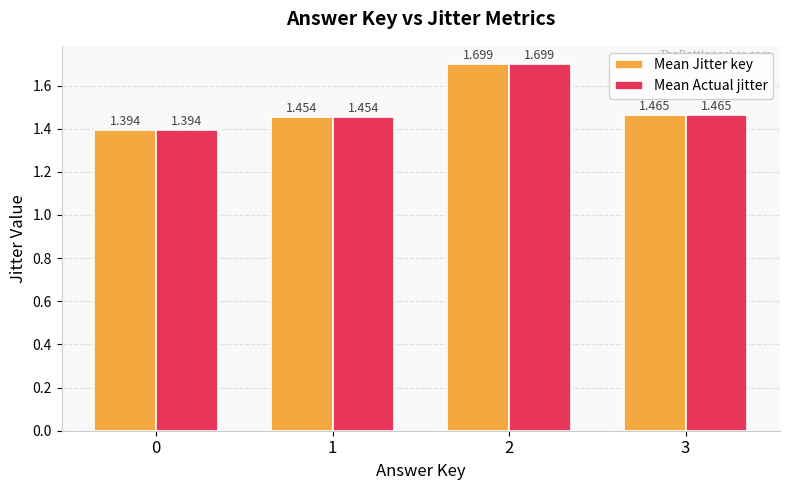

What is the highest value of the Mean Actual jitter series?

1.7